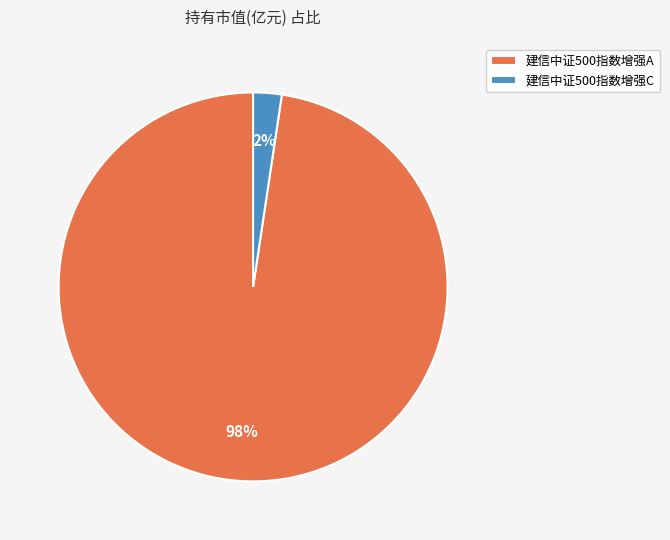

To the nearest percent, what is the combined percentage of 建信中证500指数增强C and 建信中证500指数增强A?

100%